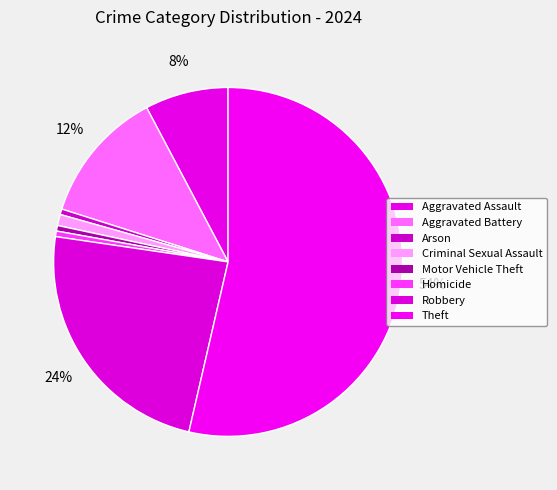

What is the change in value from Motor Vehicle Theft to Robbery?

+45